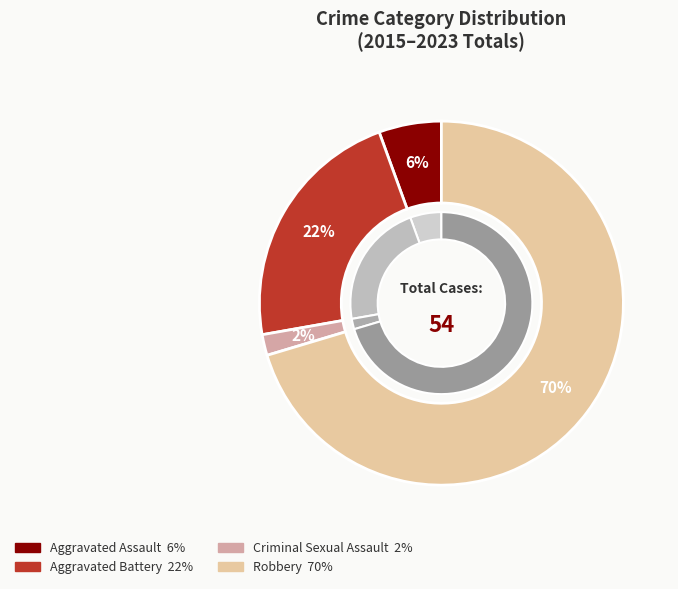

Which slice is the largest?

Robbery